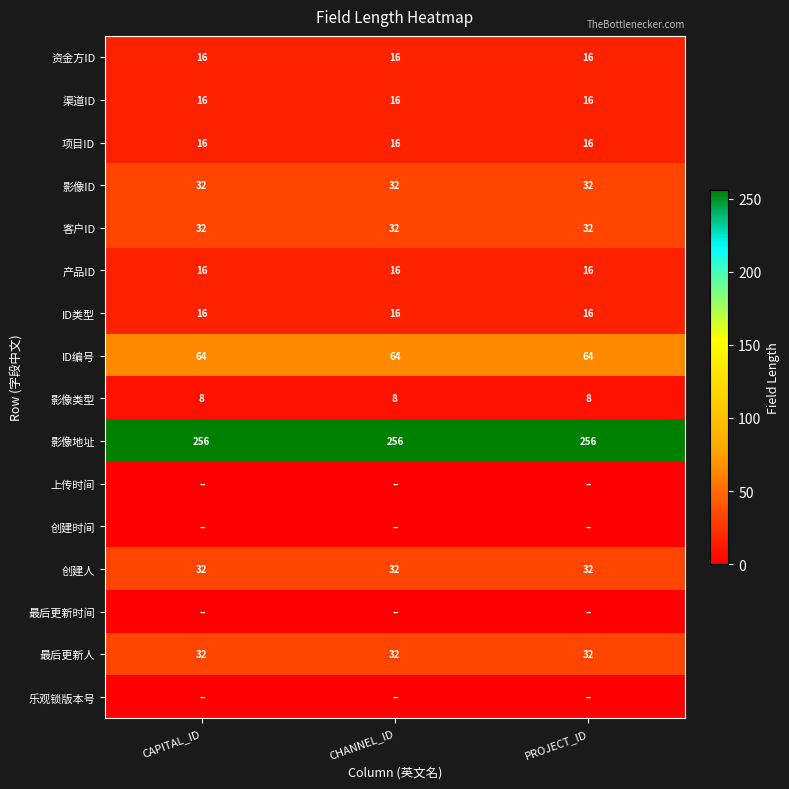

What is the highest value of the ID类型 series?

16